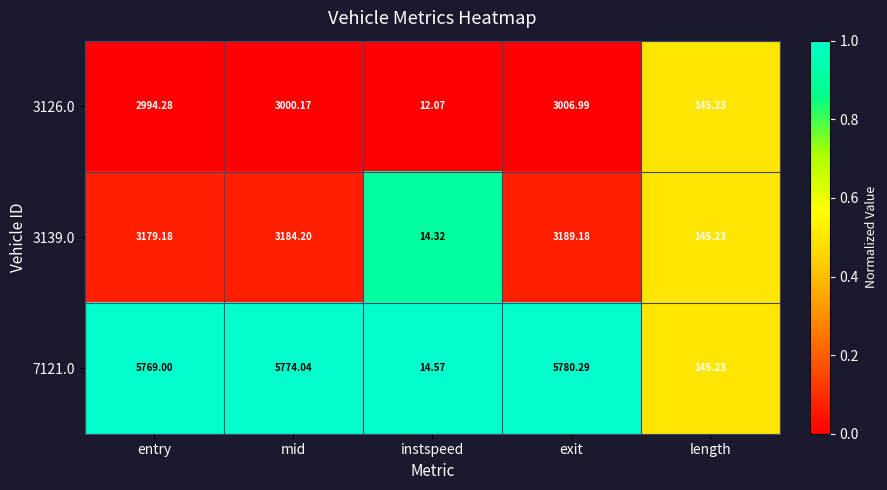

At which category is the sum across all series the highest?

exit